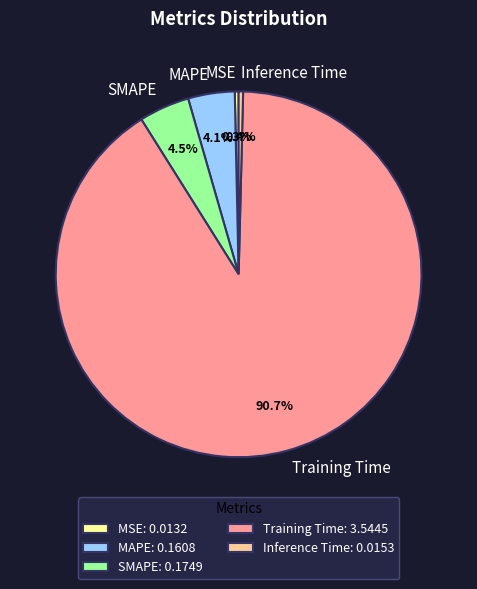

Does Training Time represent more than half of the total?

Yes